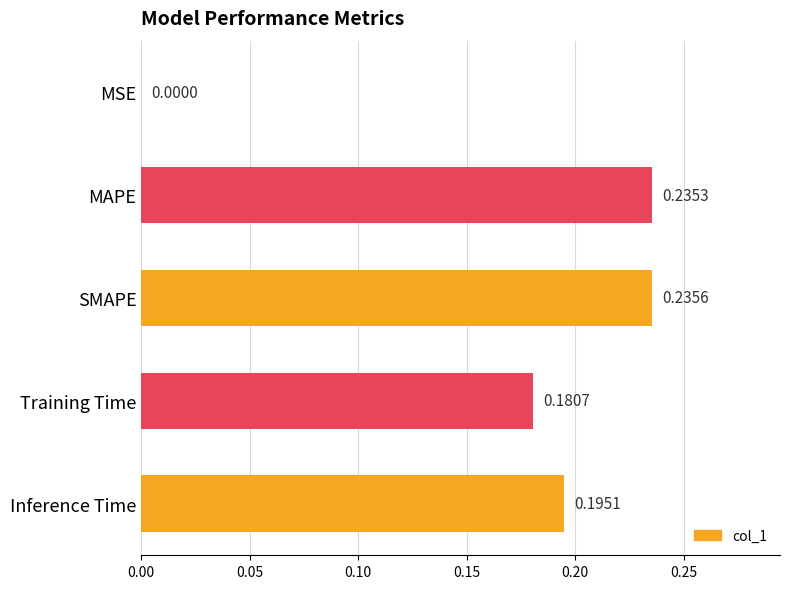

What is the sum of all values?

0.8